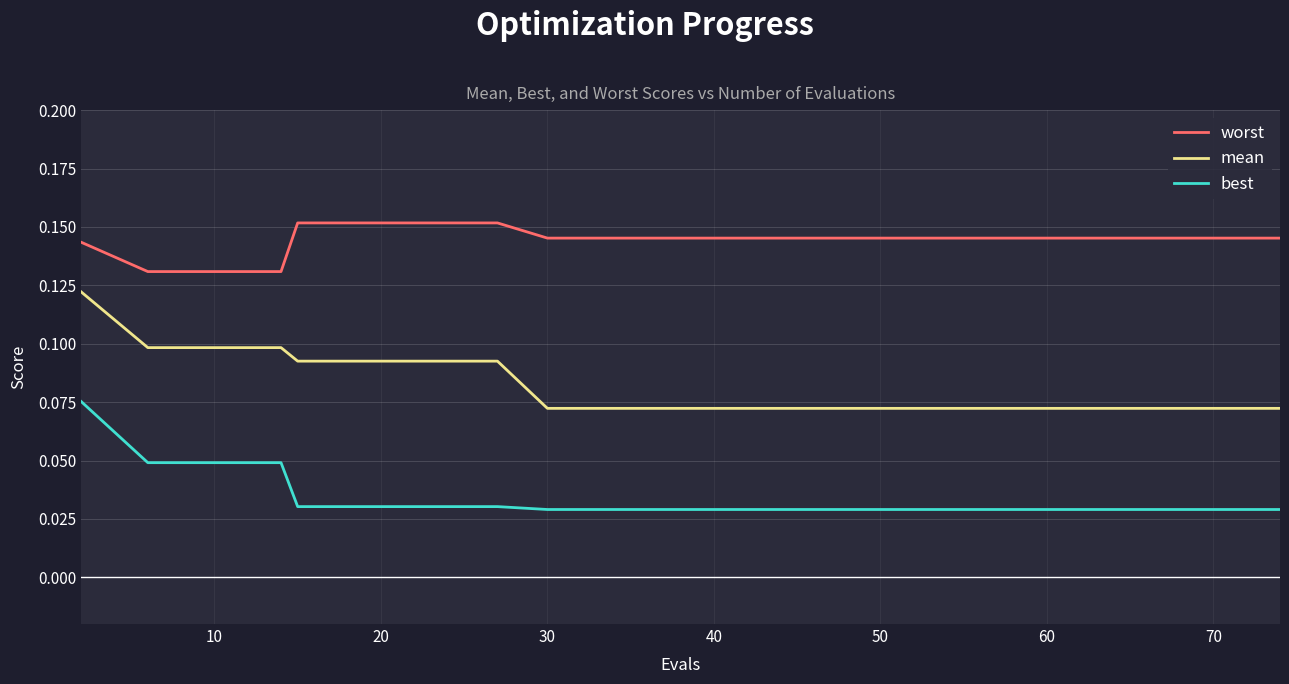

Which series has the widest spread of values?

mean